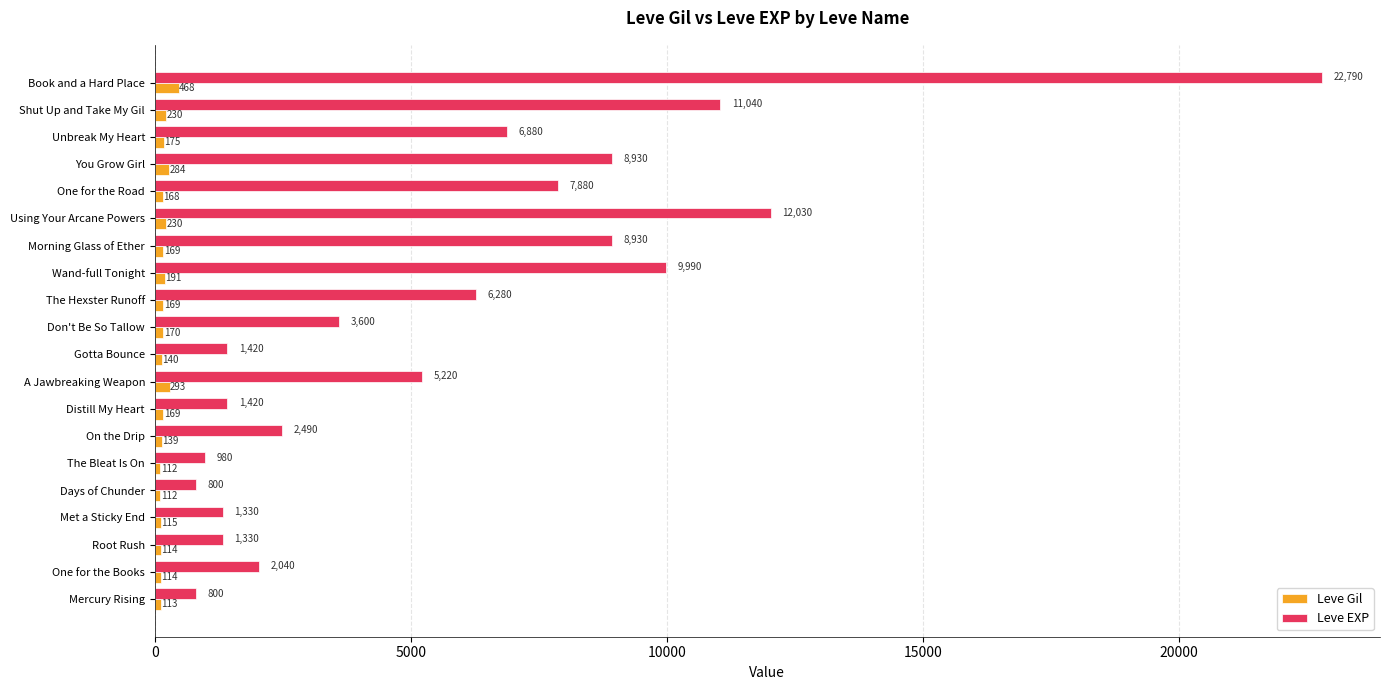

The Leve EXP series shows 8930 at Morning Glass of Ether. True or false?

True